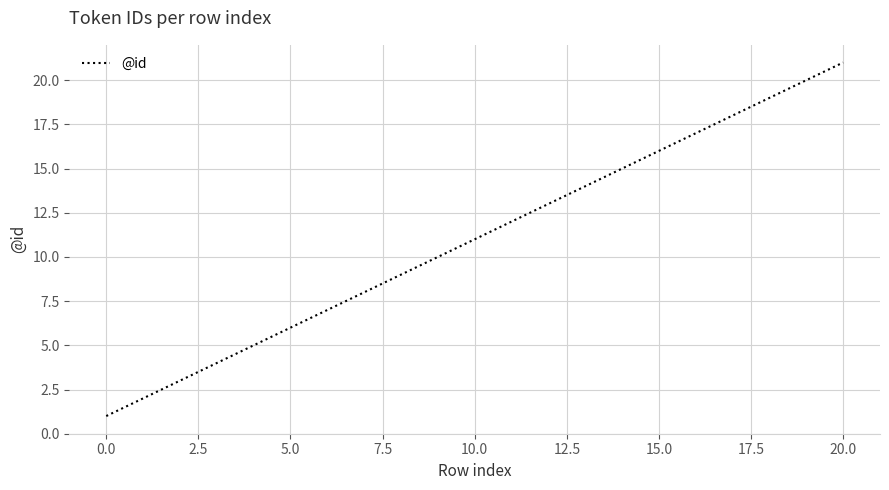

What is the greatest value displayed?

21